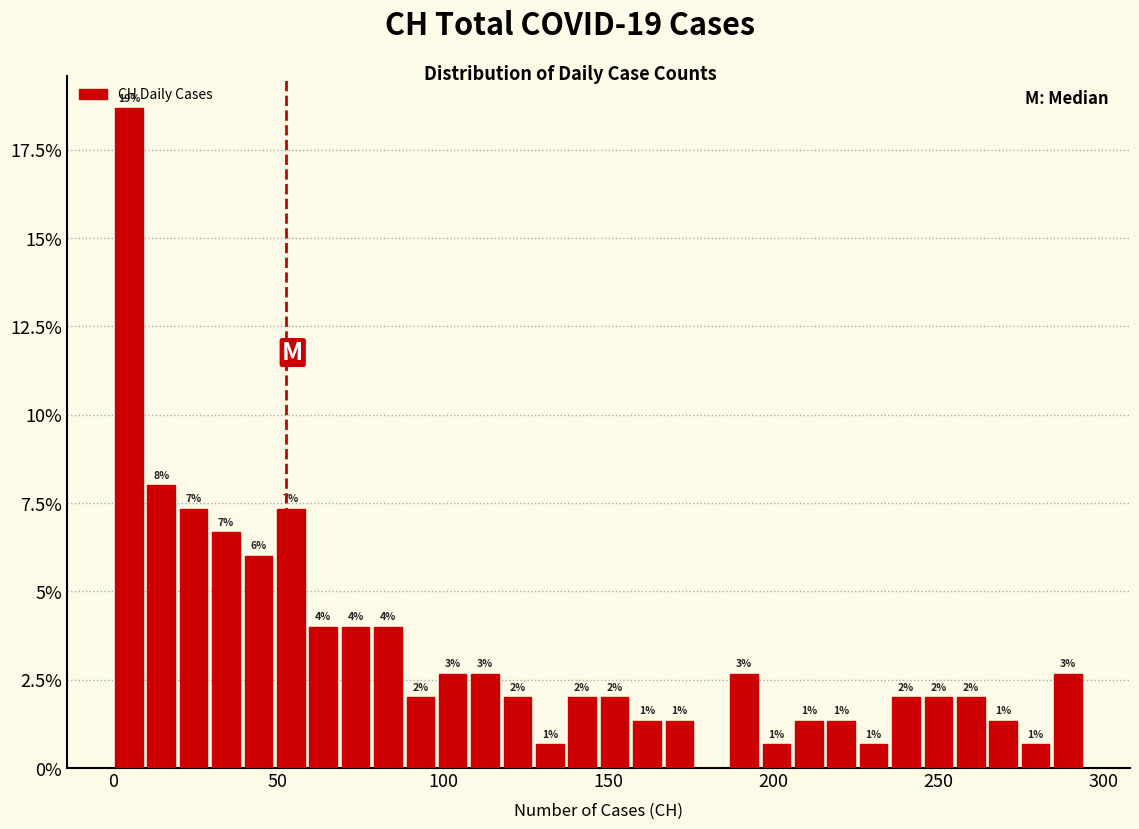

Read against the x-axis, roughly where is the centre of the tallest bar?

5